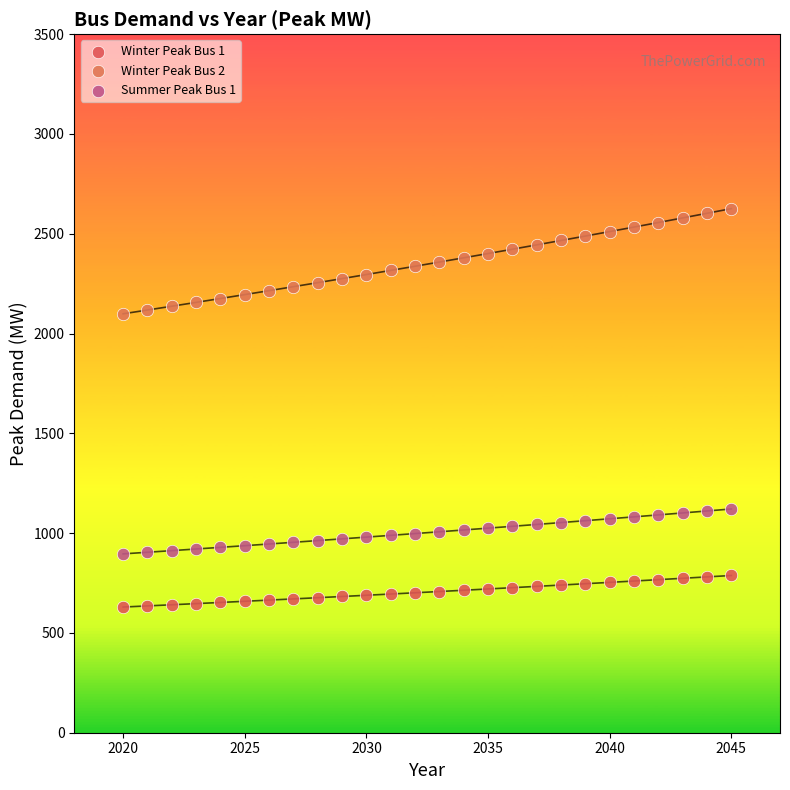

Which series has the largest Y range (max minus min)?

Winter Peak Bus 2